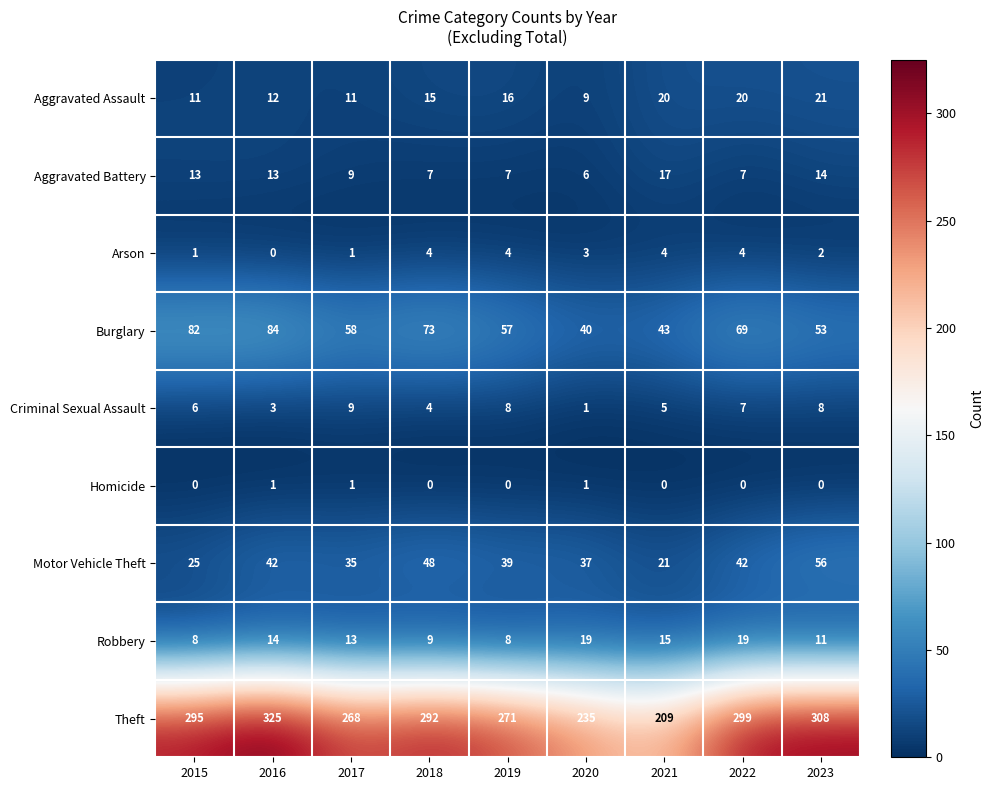

What is the minimum value for Theft?

209